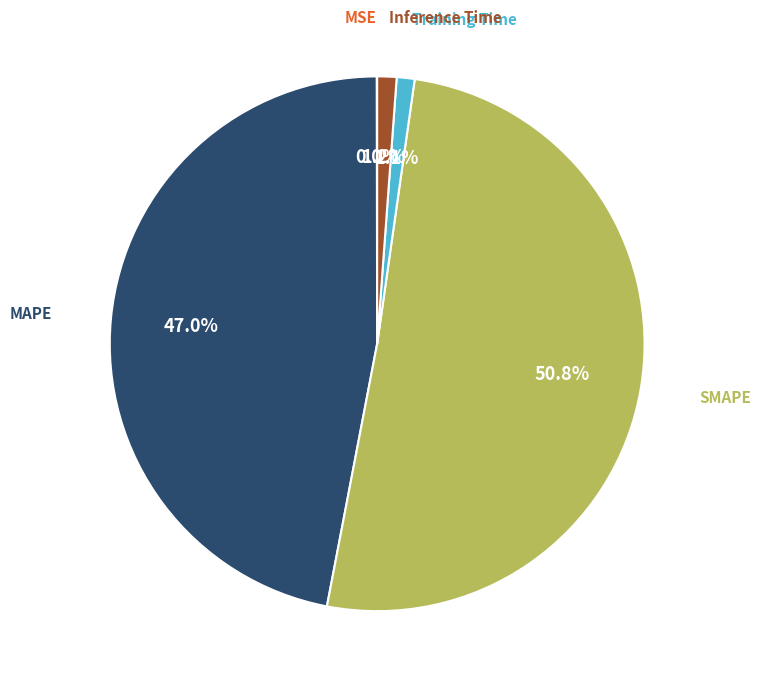

Is there a majority slice in this chart?

Yes